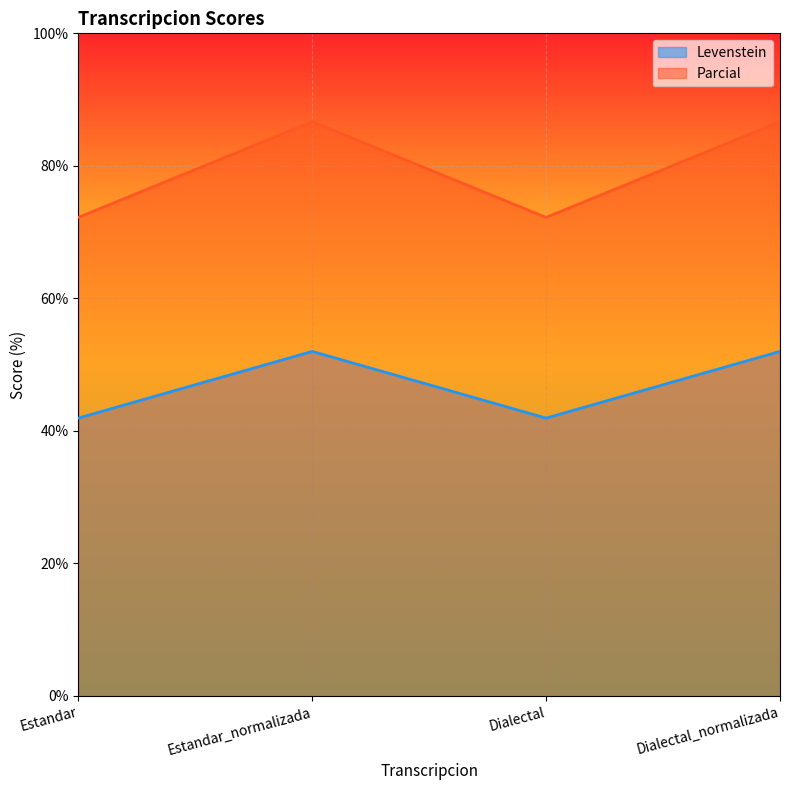

What is the label of the 3rd point from the right?

Estandar_normalizada